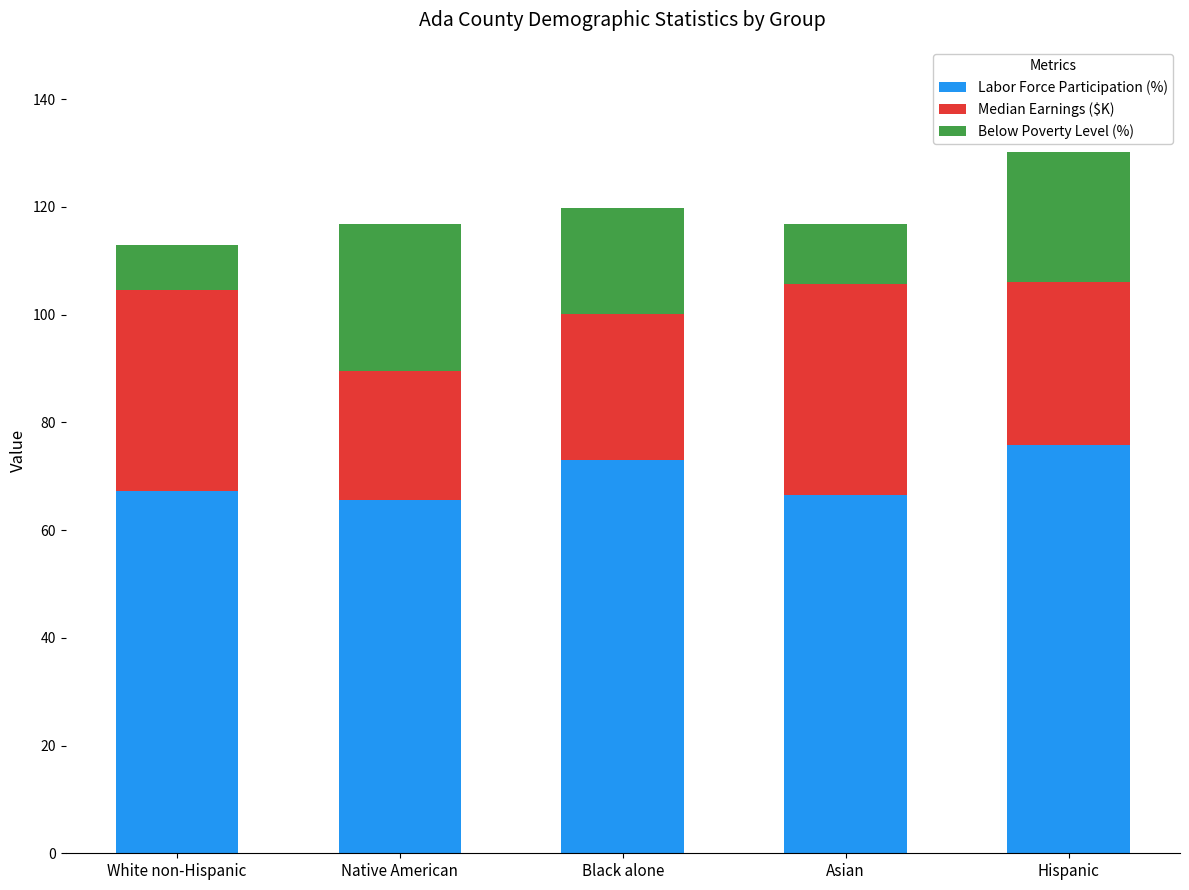

Reading left to right, transcribe the values for Labor Force Participation (%).

67.2	65.5	73.0	66.6	75.7